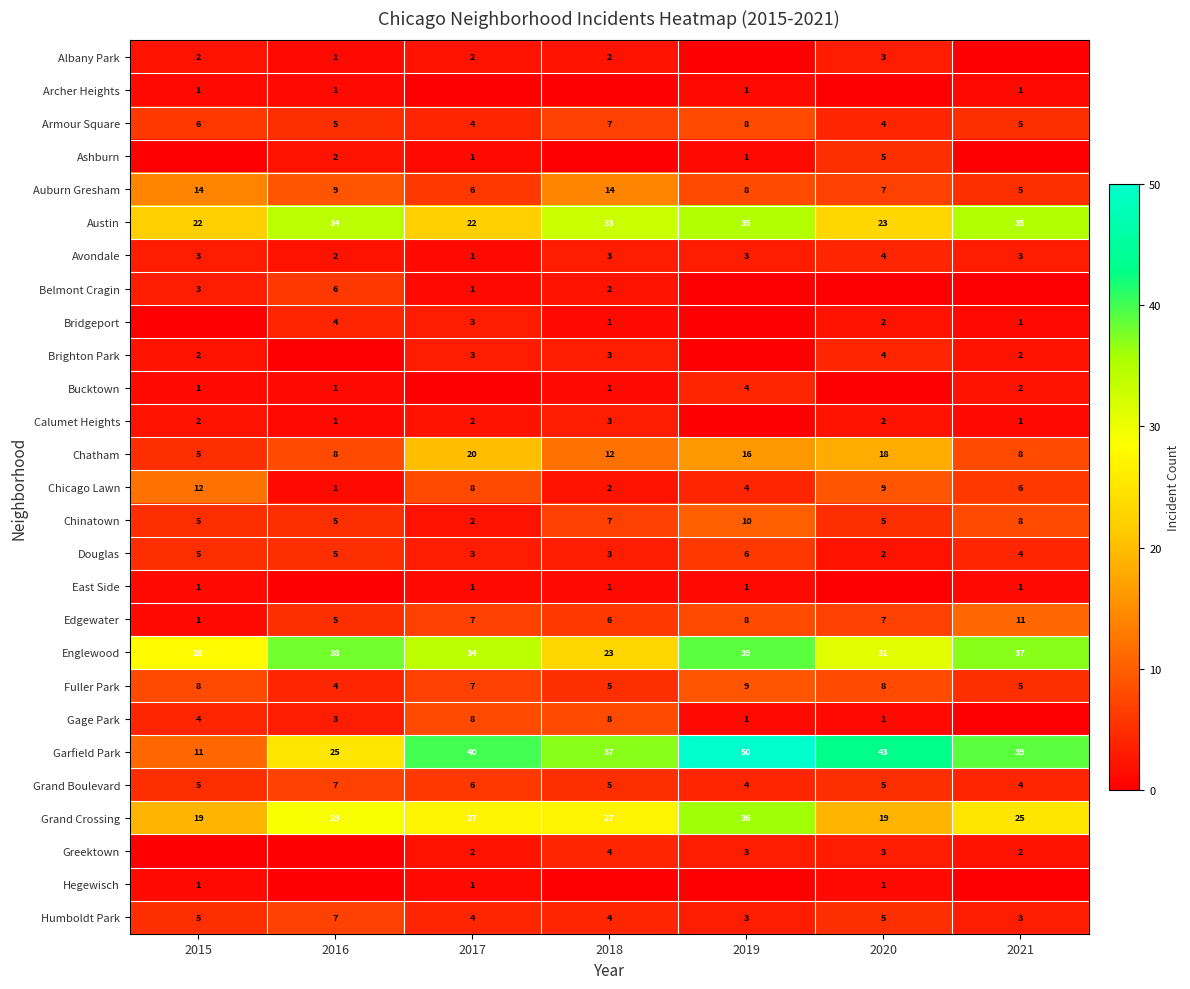

At which label does Chinatown reach its peak?

2019